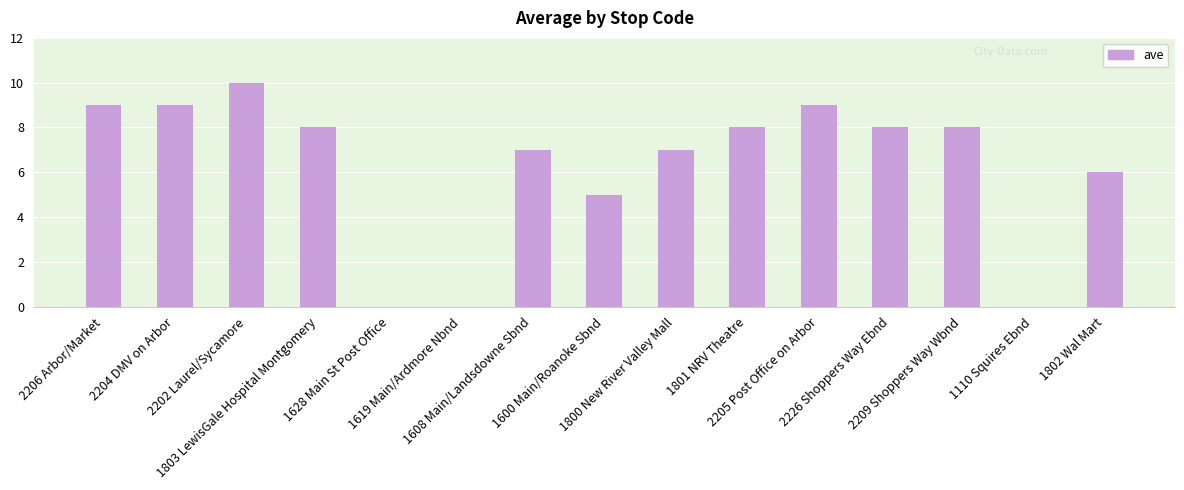

Reading left to right, transcribe all the data shown in this chart.

9	9	10	8	0	0	7	5	7	8	9	8	8	0	6